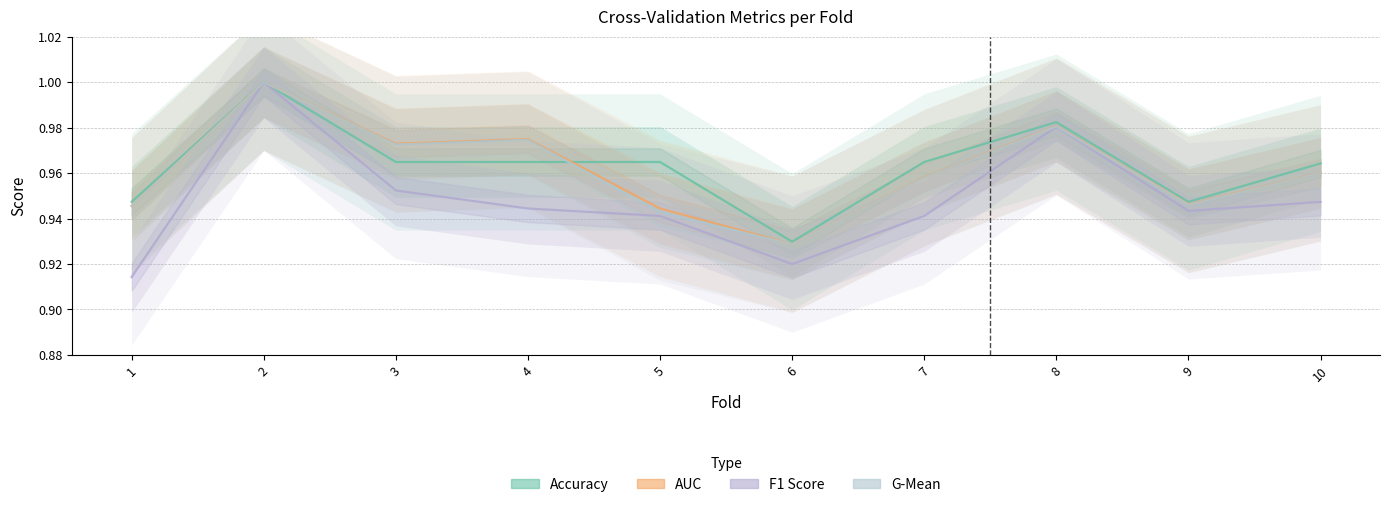

The accuracy series shows 1.4 at 5. True or false?

False